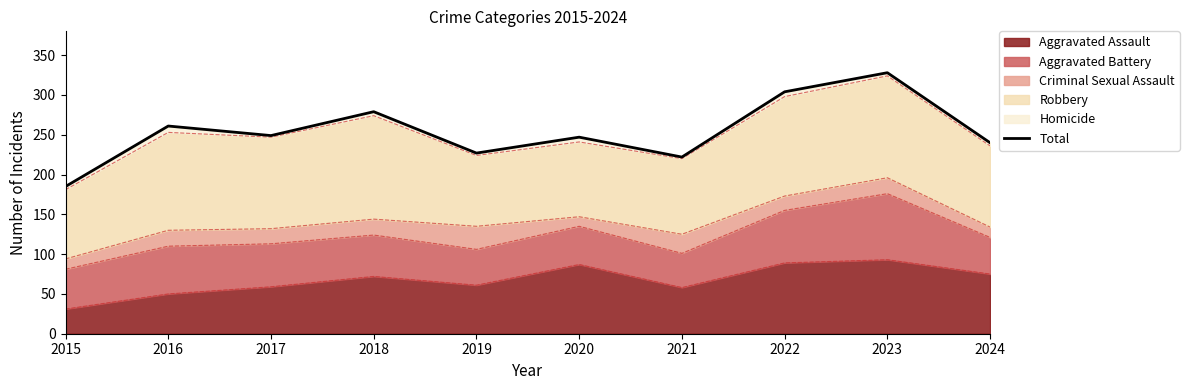

How many values are below 249?

5